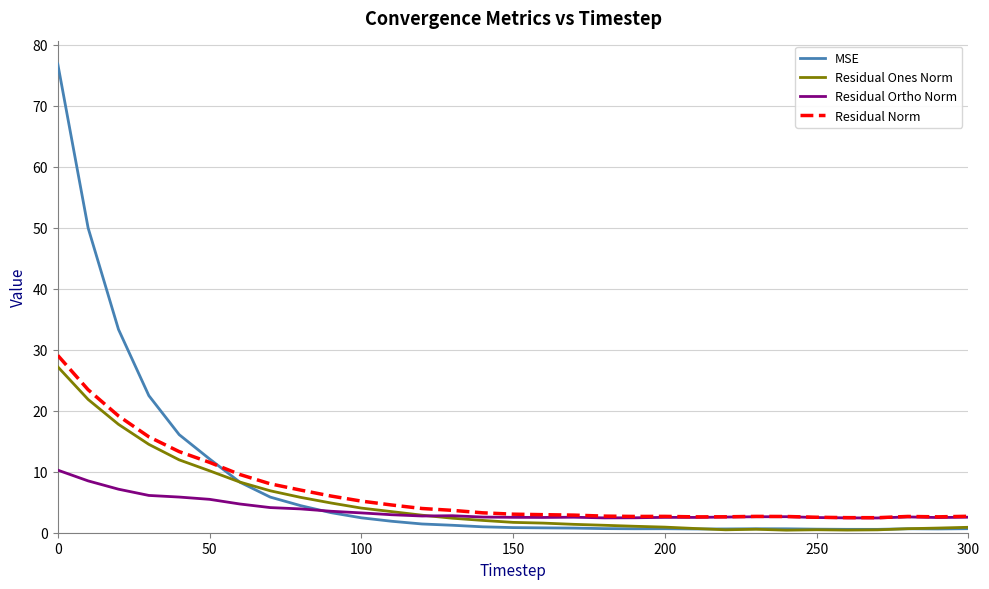

Which series has the widest spread of values?

MSE